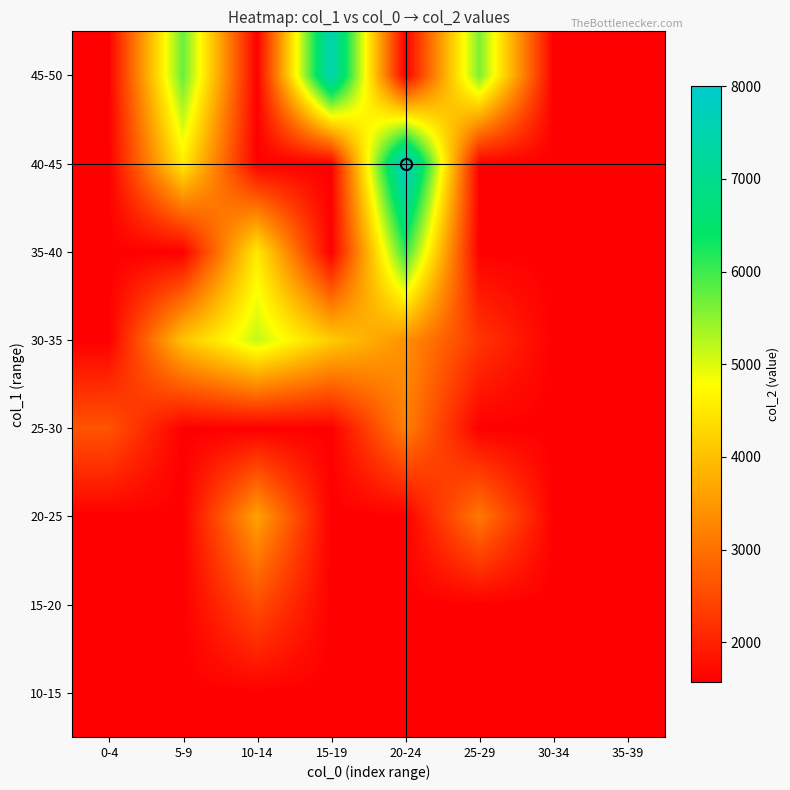

Reading left to right, transcribe all the data shown in this chart.

10-15: 0-4=1568.0	5-9=1568.0	10-14=1568.0	15-19=1568.0	20-24=1568.0	25-29=1568.0	30-34=1568.0	35-39=1568.0
15-20: 0-4=1568.0	5-9=1568.0	10-14=2540.0	15-19=1568.0	20-24=1568.0	25-29=1568.0	30-34=1568.0	35-39=1568.0
20-25: 0-4=1568.0	5-9=1568.0	10-14=3616.0	15-19=1568.0	20-24=1568.0	25-29=3098.0	30-34=1568.0	35-39=1568.0
25-30: 0-4=2629.7	5-9=1568.0	10-14=1568.0	15-19=1568.0	20-24=3193.5	25-29=1568.0	30-34=1568.0	35-39=1568.0
30-35: 0-4=1568.0	5-9=4038.0	10-14=5153.0	15-19=4142.0	20-24=3402.0	25-29=2243.0	30-34=1568.0	35-39=1568.0
35-40: 0-4=1568.0	5-9=1568.0	10-14=4535.0	15-19=1568.0	20-24=6058.0	25-29=1568.0	30-34=1568.0	35-39=1568.0
40-45: 0-4=1568.0	5-9=4546.0	10-14=1568.0	15-19=1568.0	20-24=8004.0	25-29=1568.0	30-34=1568.0	35-39=1568.0
45-50: 0-4=1568.0	5-9=5741.5	10-14=1568.0	15-19=7566.0	20-24=1568.0	25-29=5613.0	30-34=1568.0	35-39=1568.0